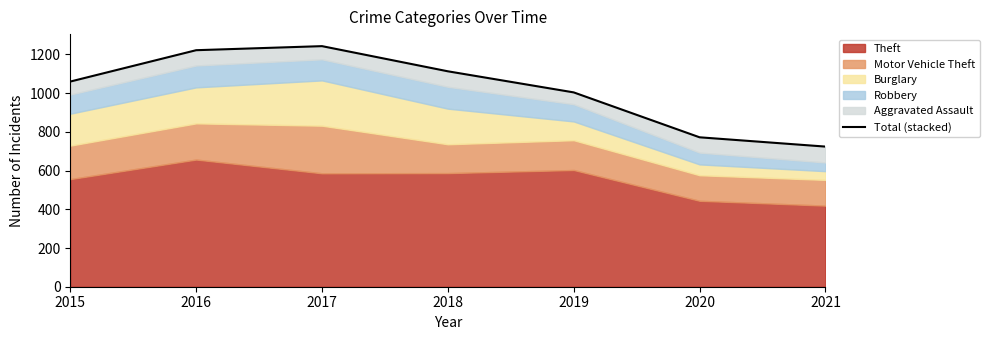

What is the change in value from 2015 to 2019?

-56